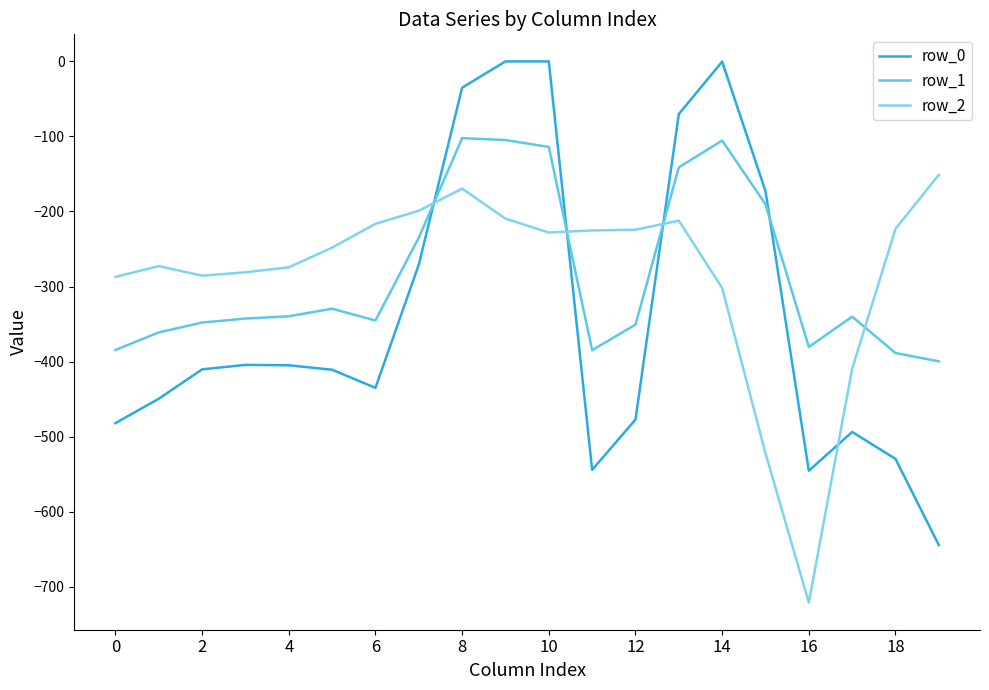

How many lines are shown in the chart?

3